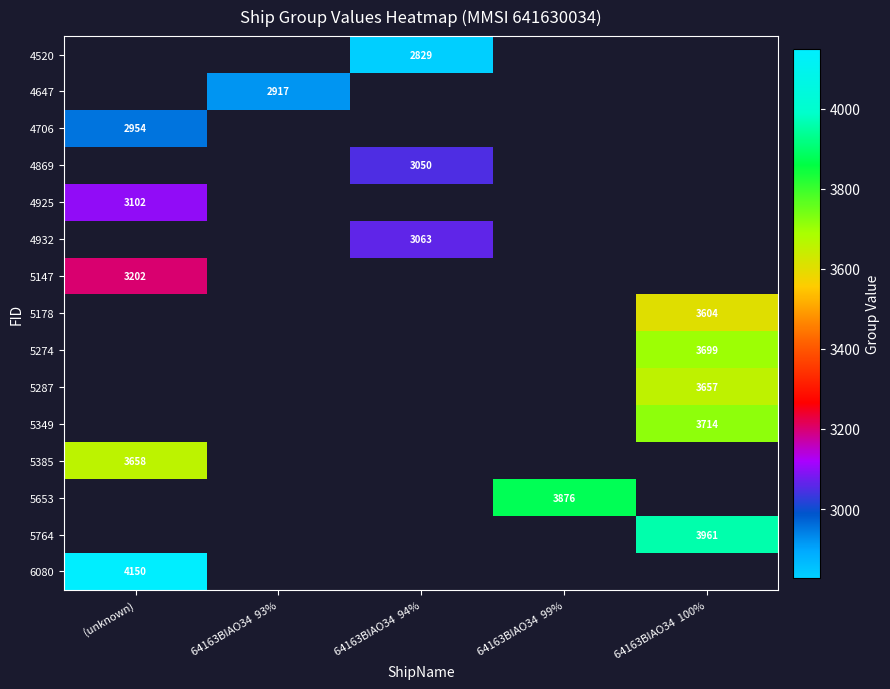

The value of 5349 at 64163BIAO34  100% is 3714. True or false?

True